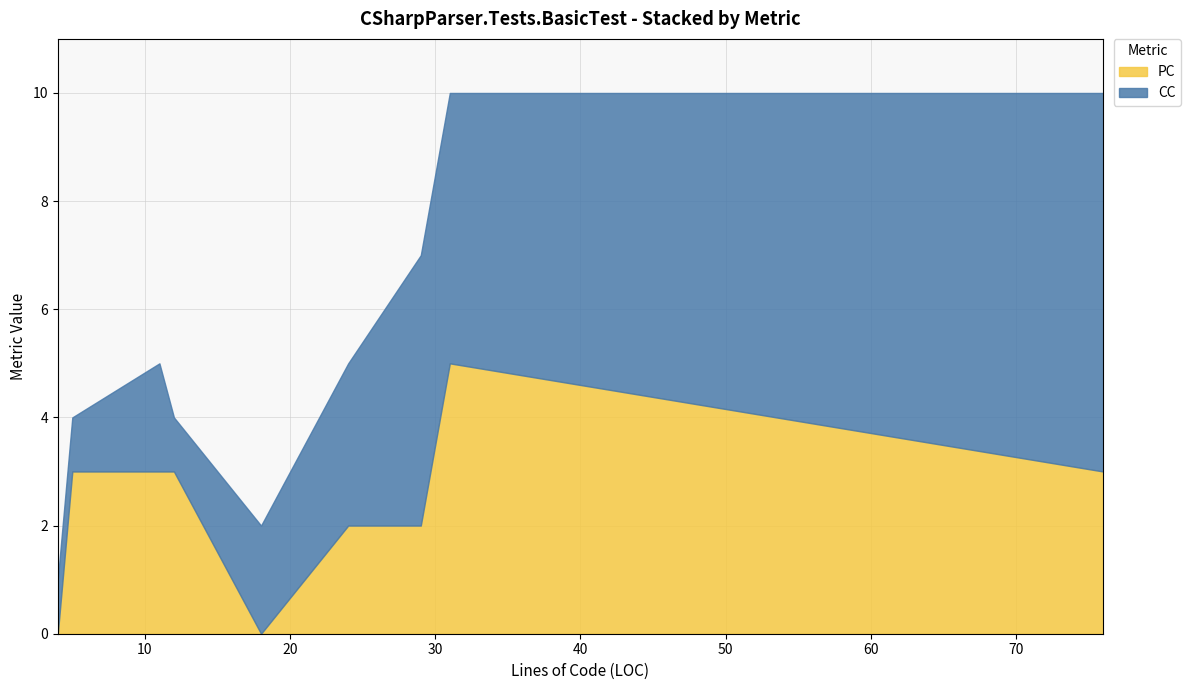

How many intersections are there between CC and PC?

2